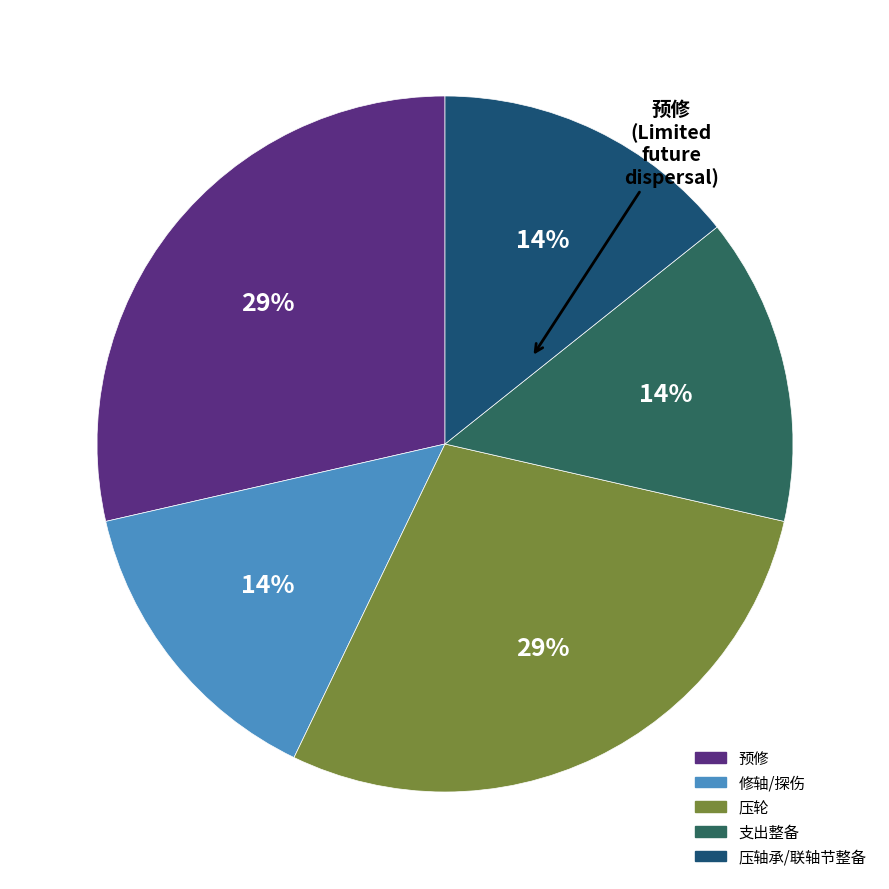

To the nearest percent, what is the average slice percentage?

20%